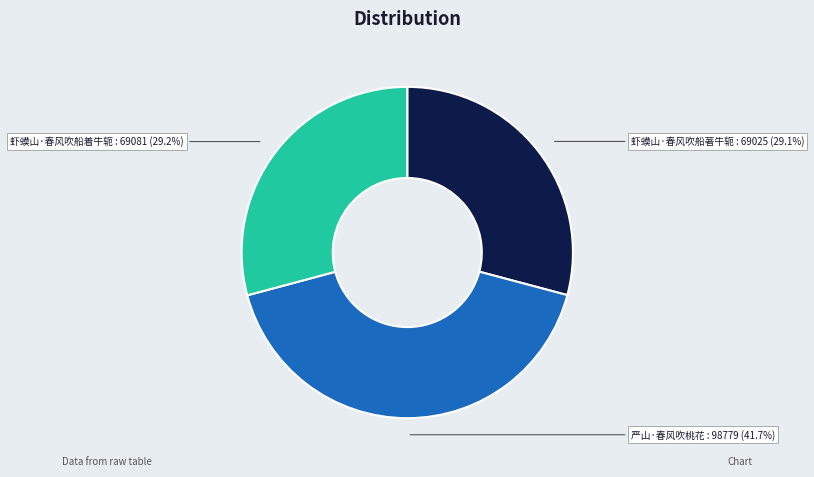

How many segments does this pie chart have?

3